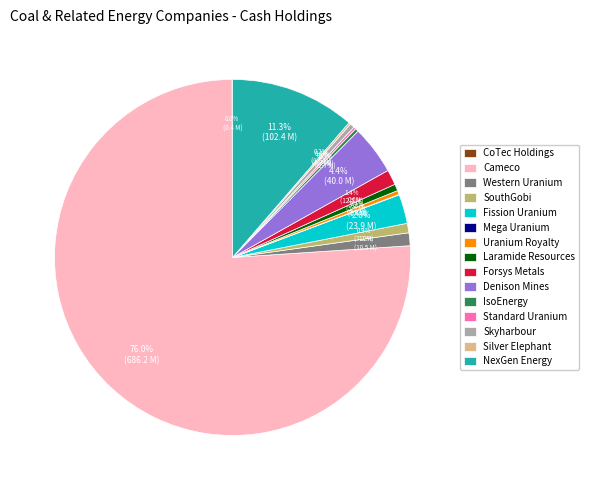

Does any single category account for the majority?

Yes